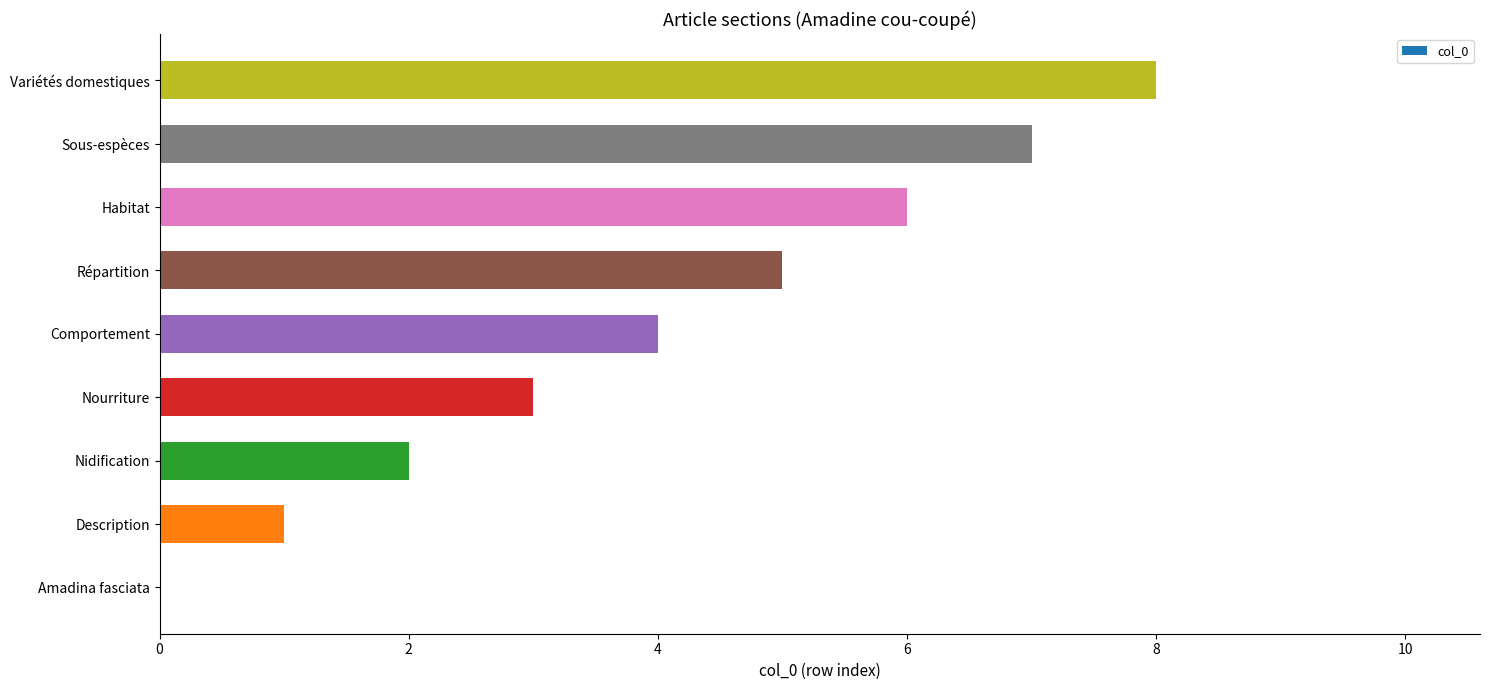

What is the change in value from Nourriture to Habitat?

+3